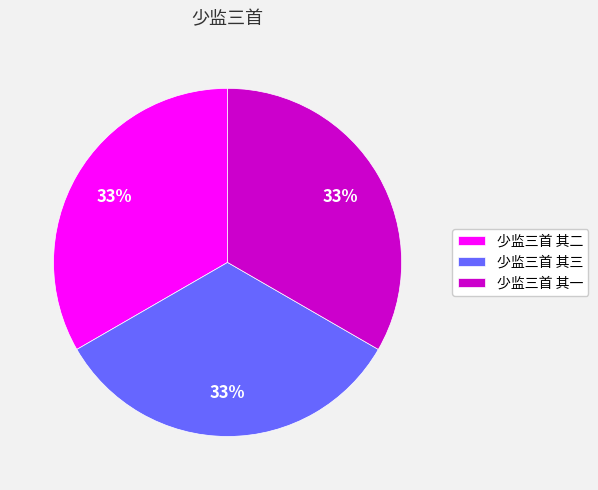

Combined, do 少监三首 其一 and 少监三首 其三 account for over 50%?

Yes